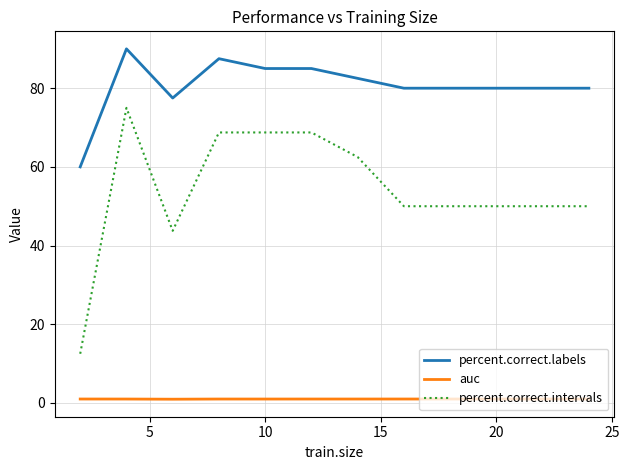

Rank the series by their maximum value, from lowest to highest.

auc, percent.correct.intervals, percent.correct.labels